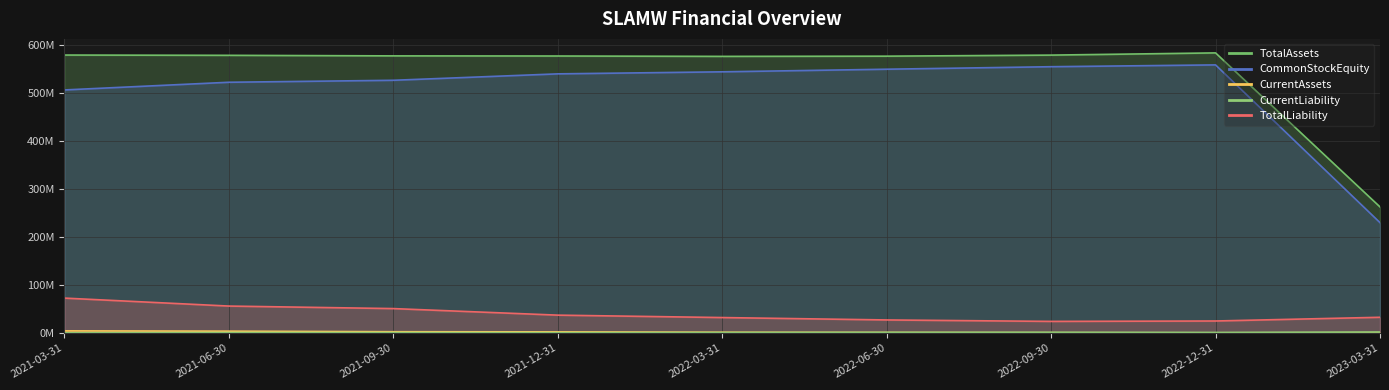

True or false: CommonStockEquity and CurrentAssets cross at least once.

False